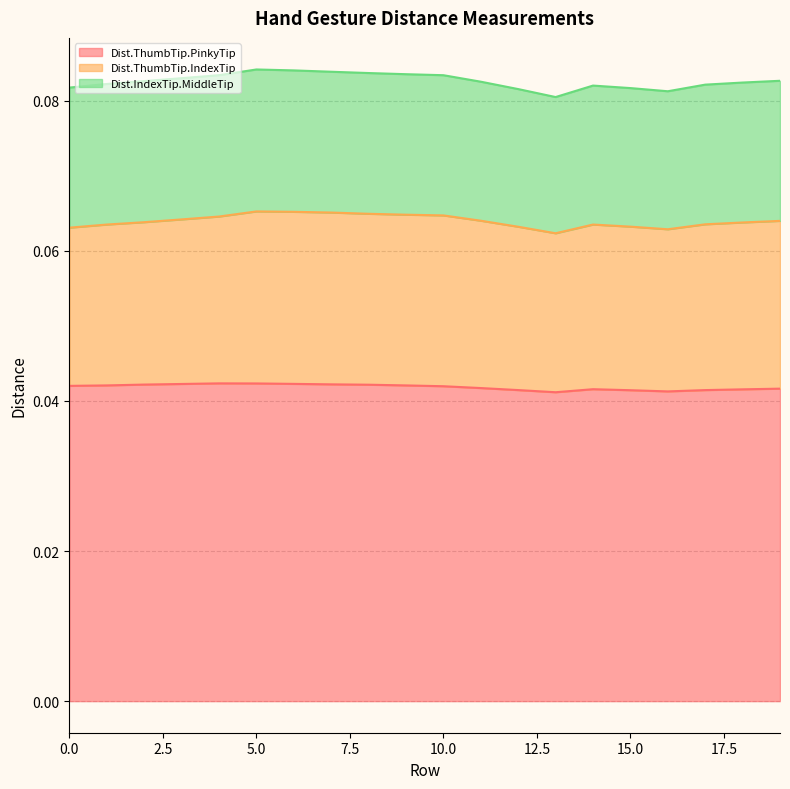

In Dist.ThumbTip.IndexTip, how many points are higher than both neighbors (excluding endpoints)?

3